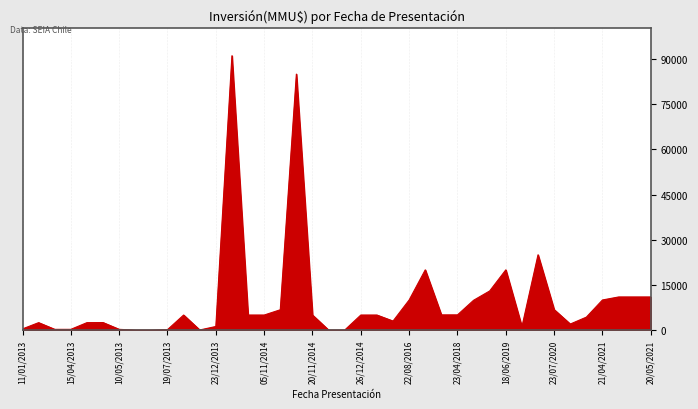

What is the difference between the maximum and minimum values?

91100